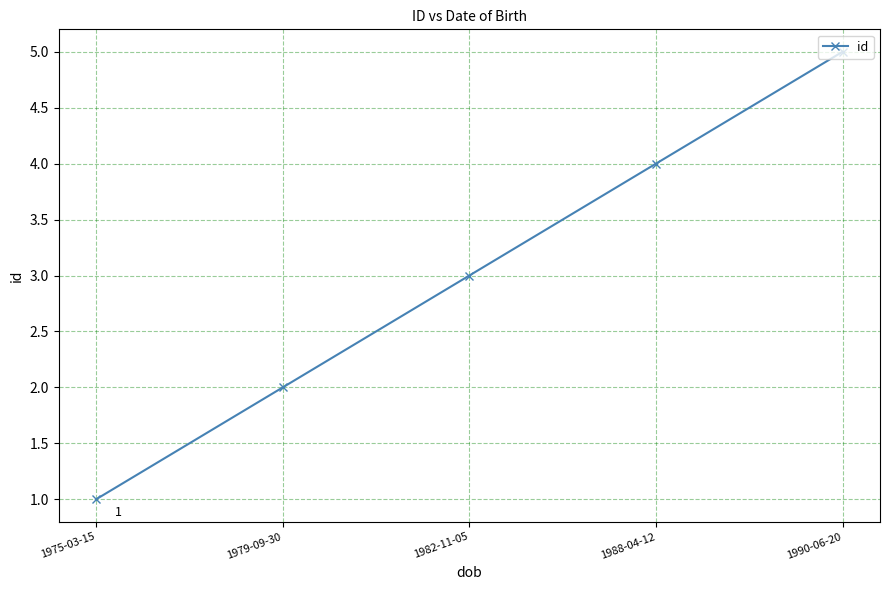

True or false: the data shows 5 at 1990-06-20.

True